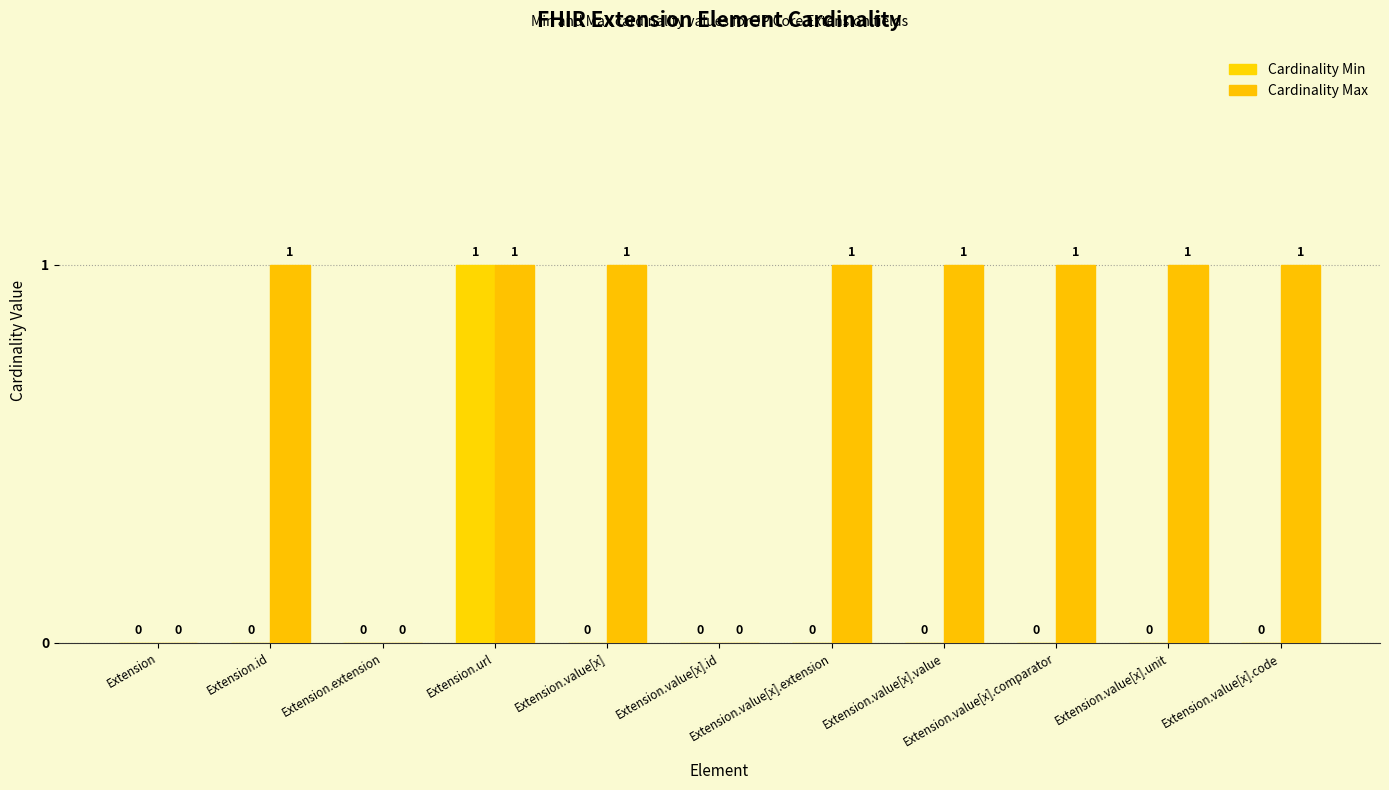

Does the chart contain stacked bars?

No